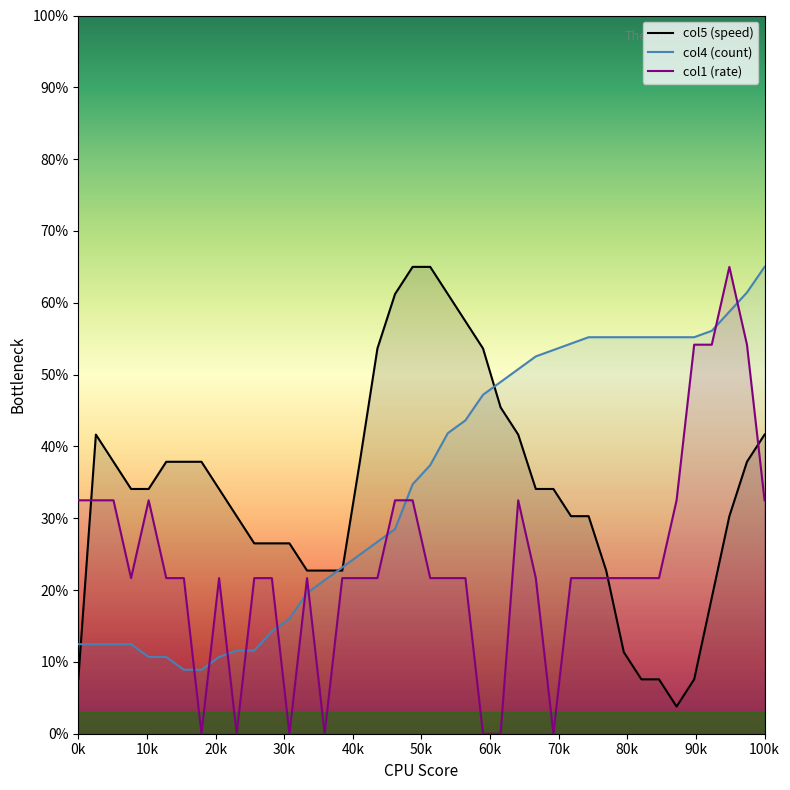

What is the difference between the second highest and minimum values in the col1 series?

54.2